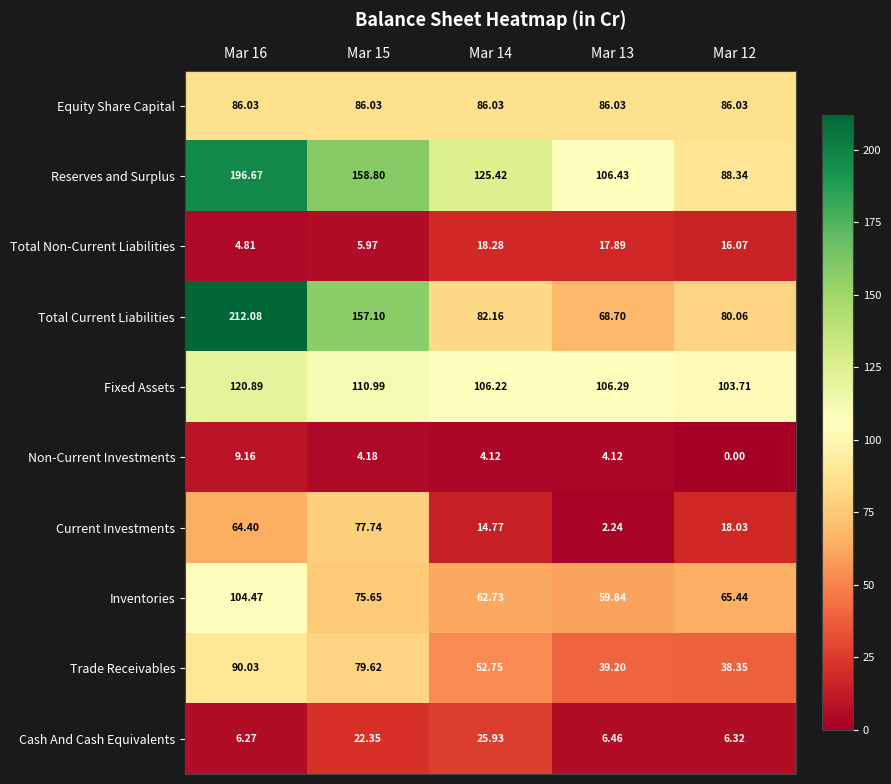

Which series has the largest range (max minus min)?

Total Current Liabilities